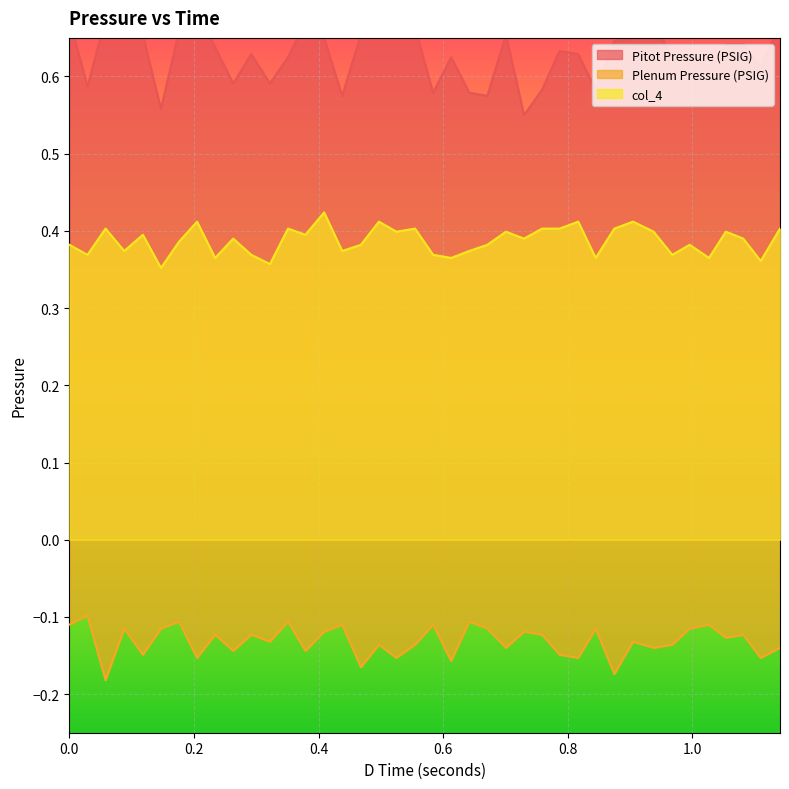

True or false: col_4 and Plenum Pressure (PSIG) cross at least once.

False